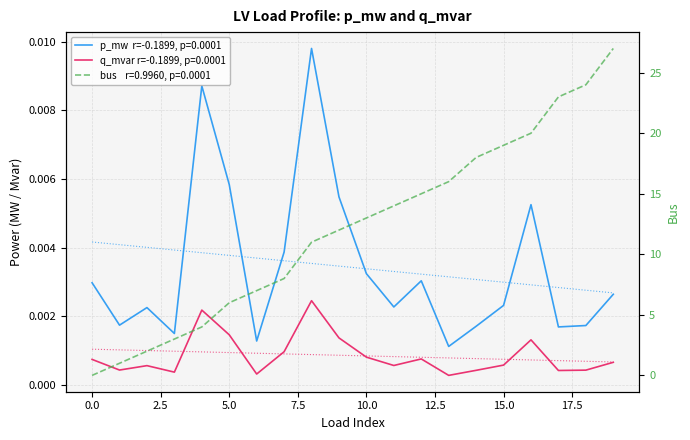

What is the maximum value shown in the chart?

27.0